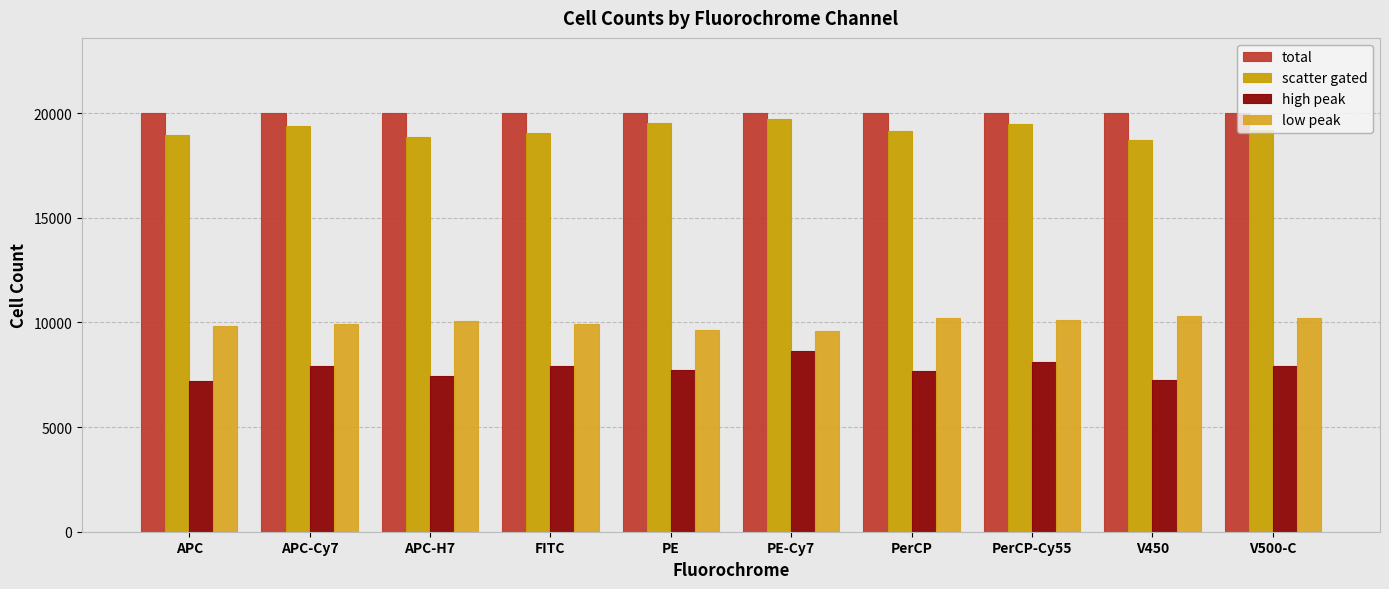

Which label corresponds to the smallest value in the chart?

APC